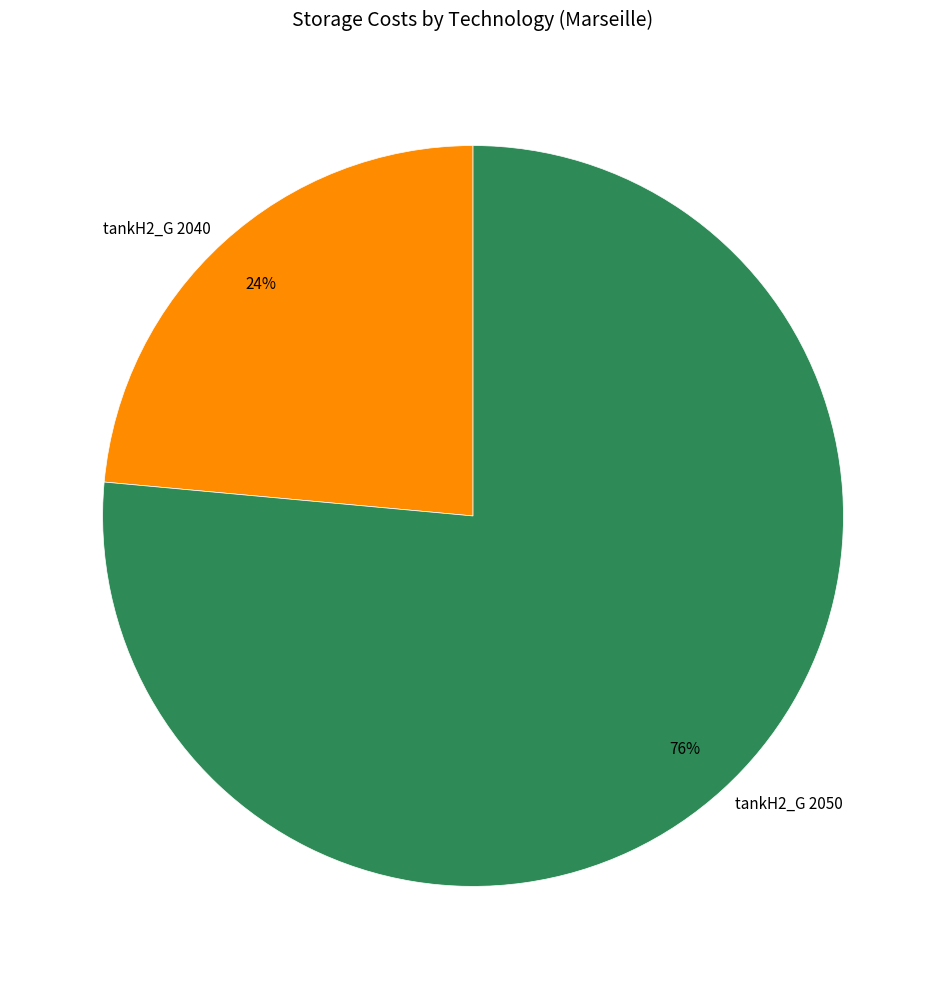

Does tankH2_G 2050 represent more than half of the total?

Yes